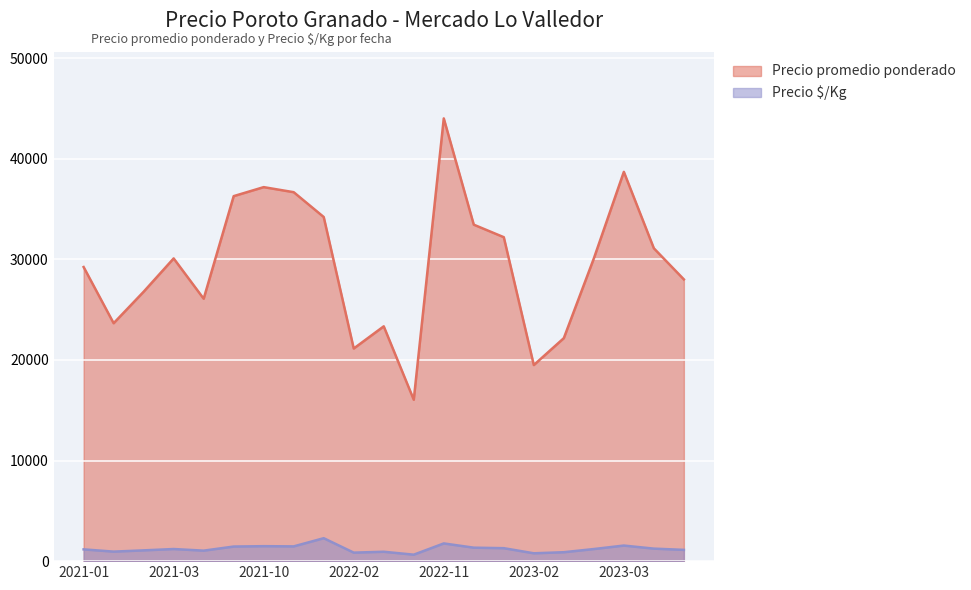

What is the label of the 20th point from the left?

2023-04-26